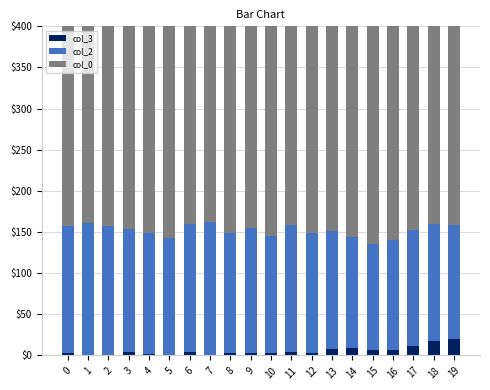

How many positive values does the col_3 series have?

19